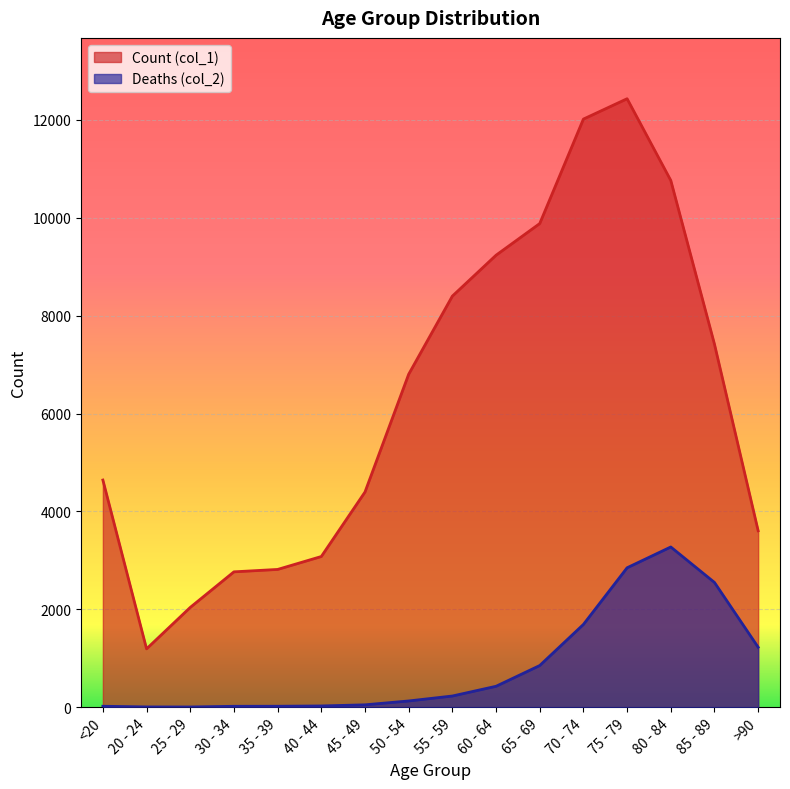

Is it true that Count (col_1) equals 8400 at 55 - 59?

True